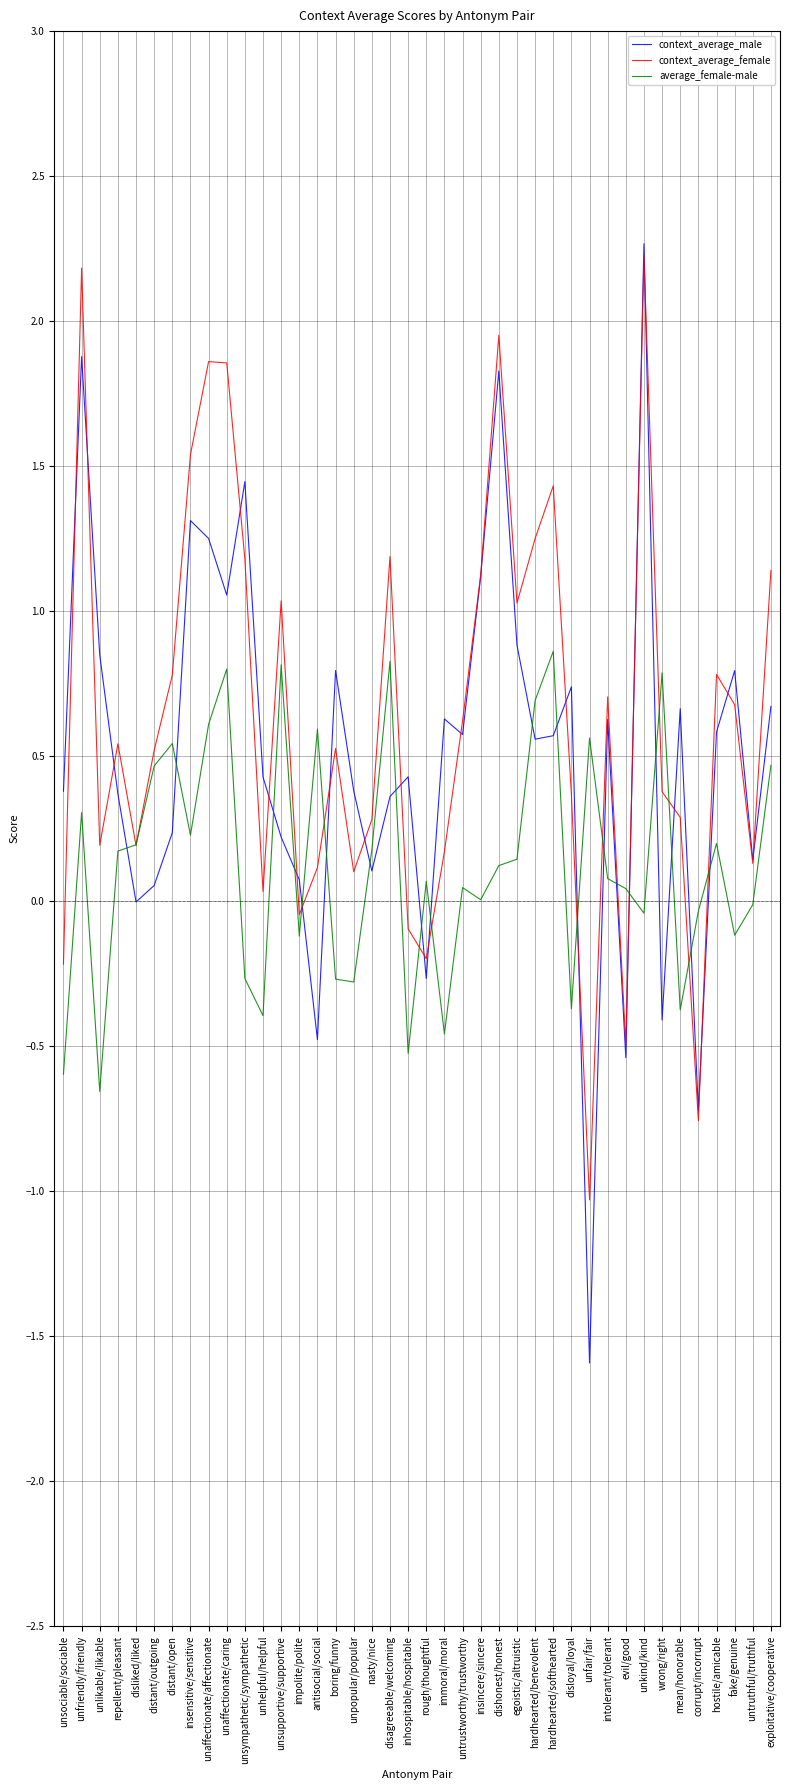

Where do average_female-male and context_average_male first cross each other?

repellent/pleasant and disliked/liked